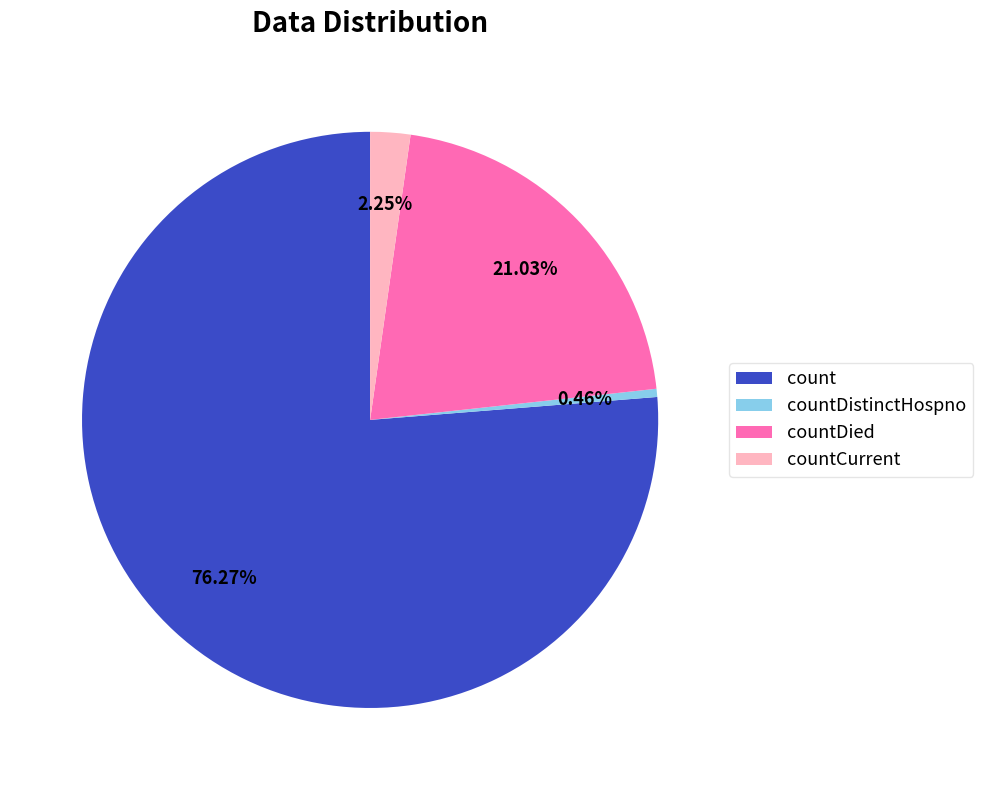

How much of the chart is everything except count?

23.7%